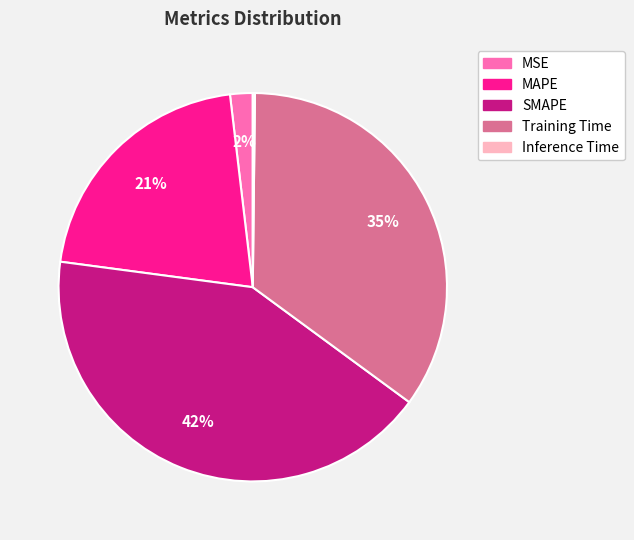

To the nearest percent, what is the difference between the Training Time and MSE slice percentages?

33%